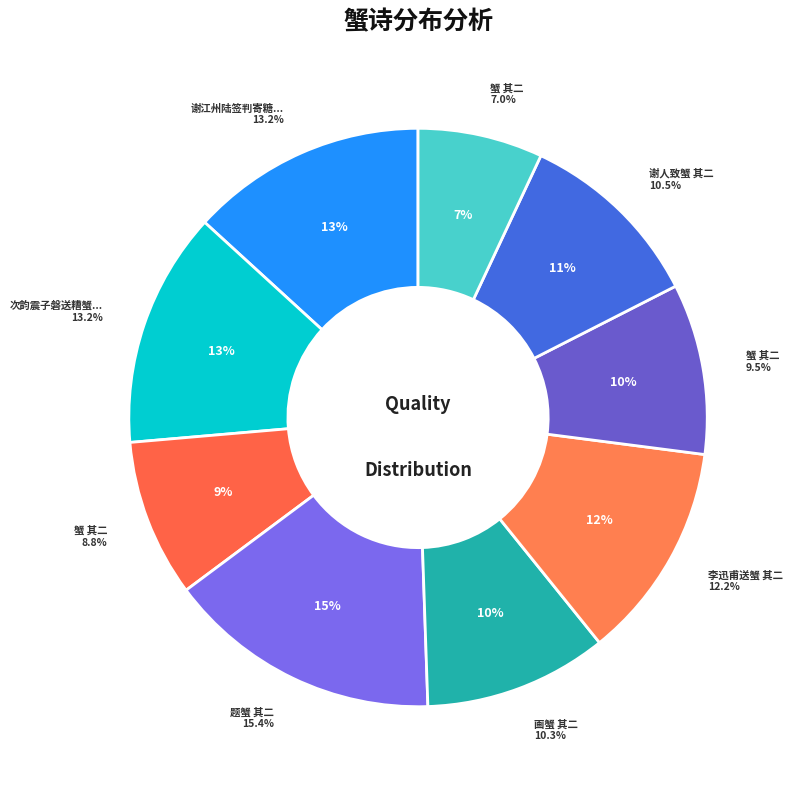

Is the sum of 题蟹 其二 and 谢人致蟹 其二 greater than half?

No